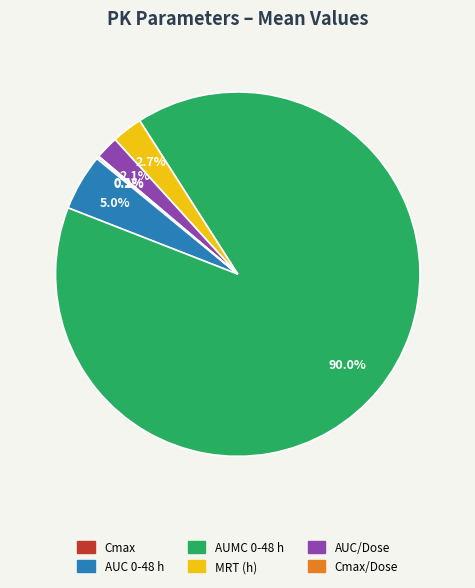

Does AUC/Dose account for over 50% of the chart?

No